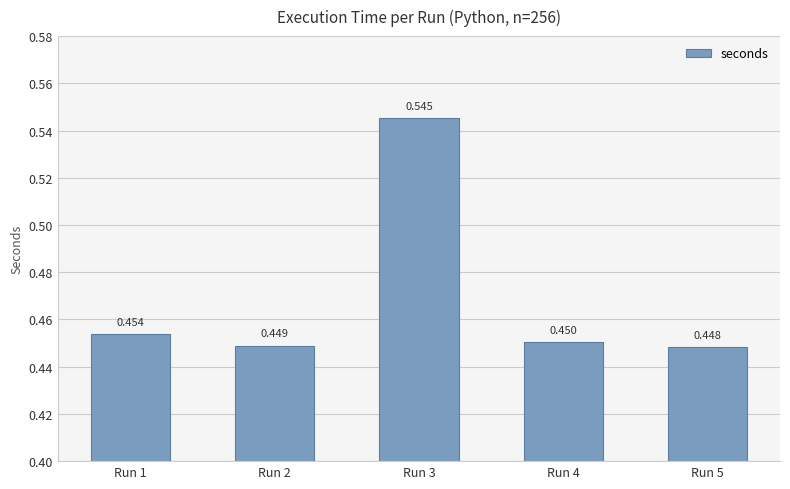

How many data points does each series have?

5